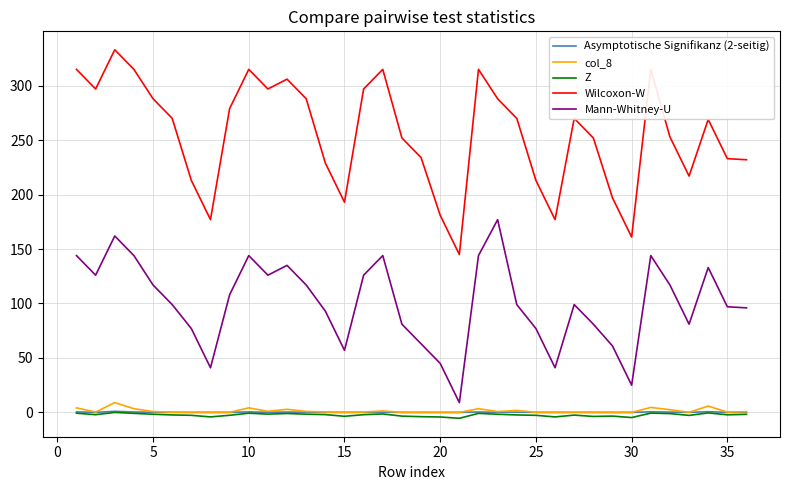

Which series has the largest range (max minus min)?

Wilcoxon-W